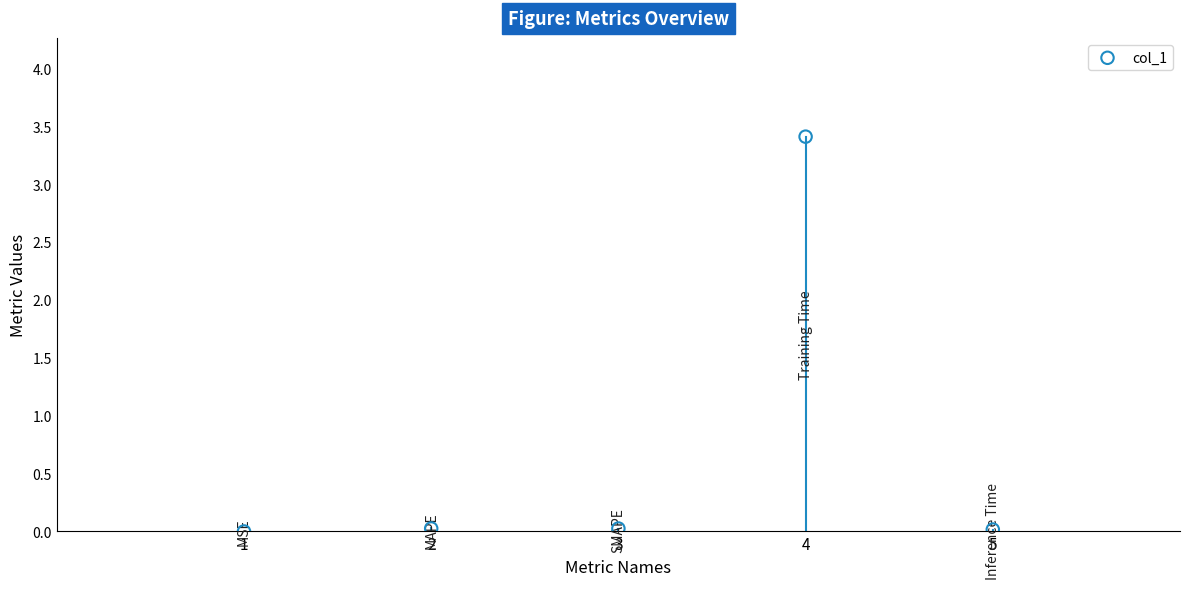

What is the average Y value?

0.7